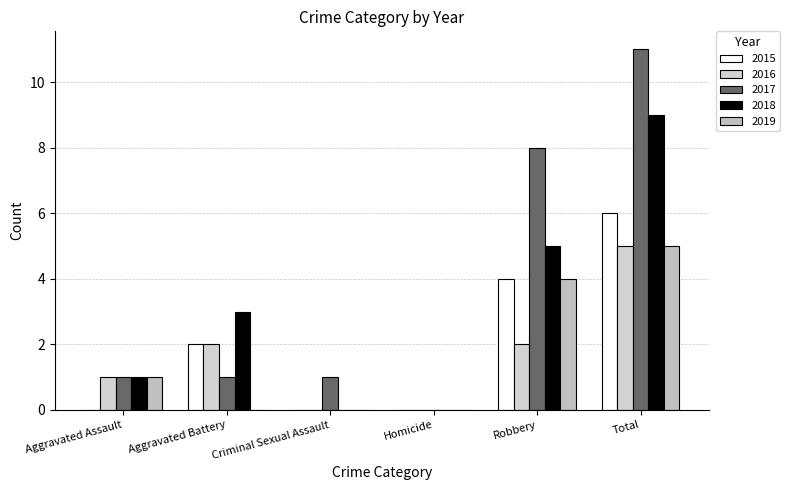

What is the sum of all 2019 values?

10